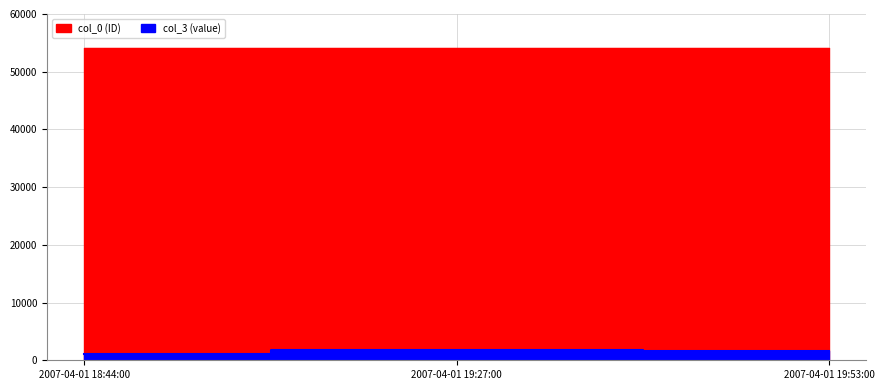

Which series has the widest spread of values?

col_3